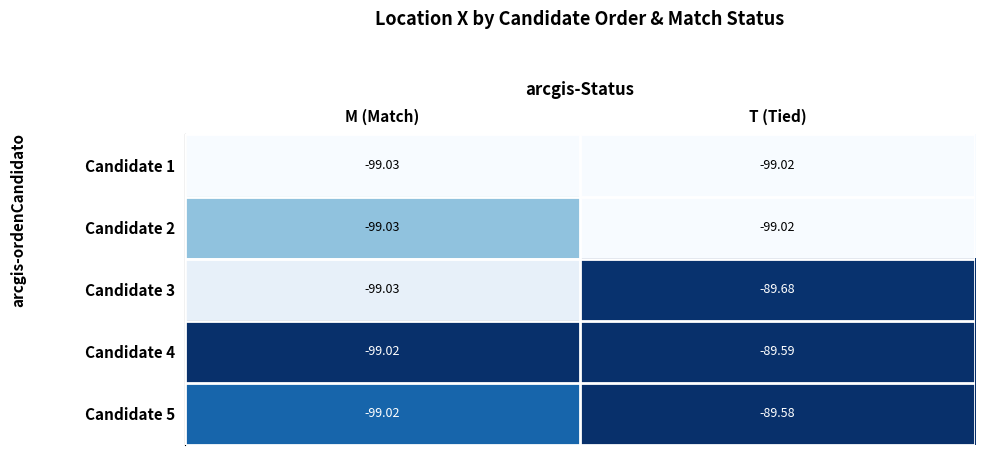

Which series has the largest total across all categories?

Candidate 5